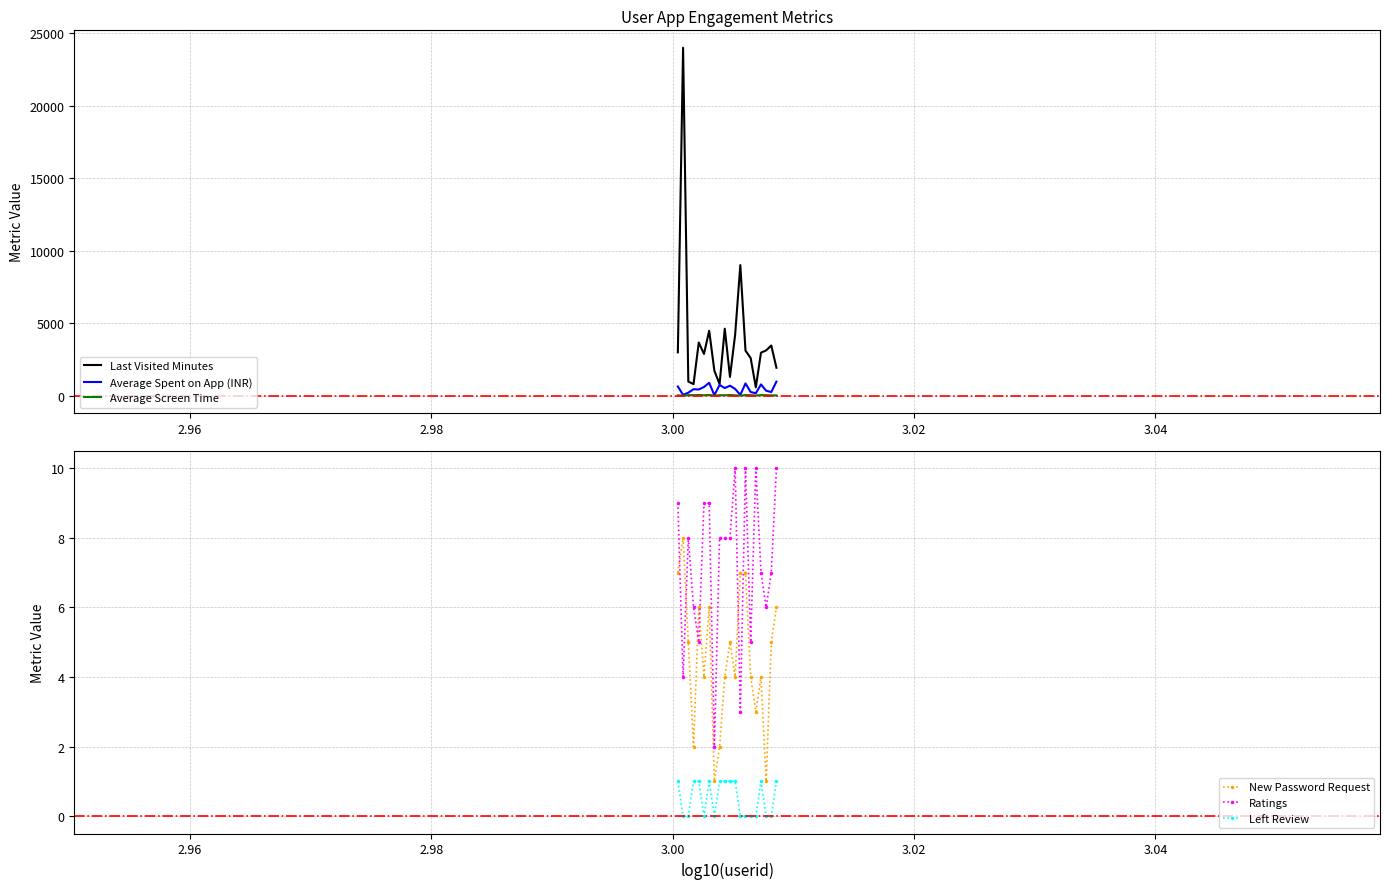

What is the value of the Ratings point at the 19th from the left?

7